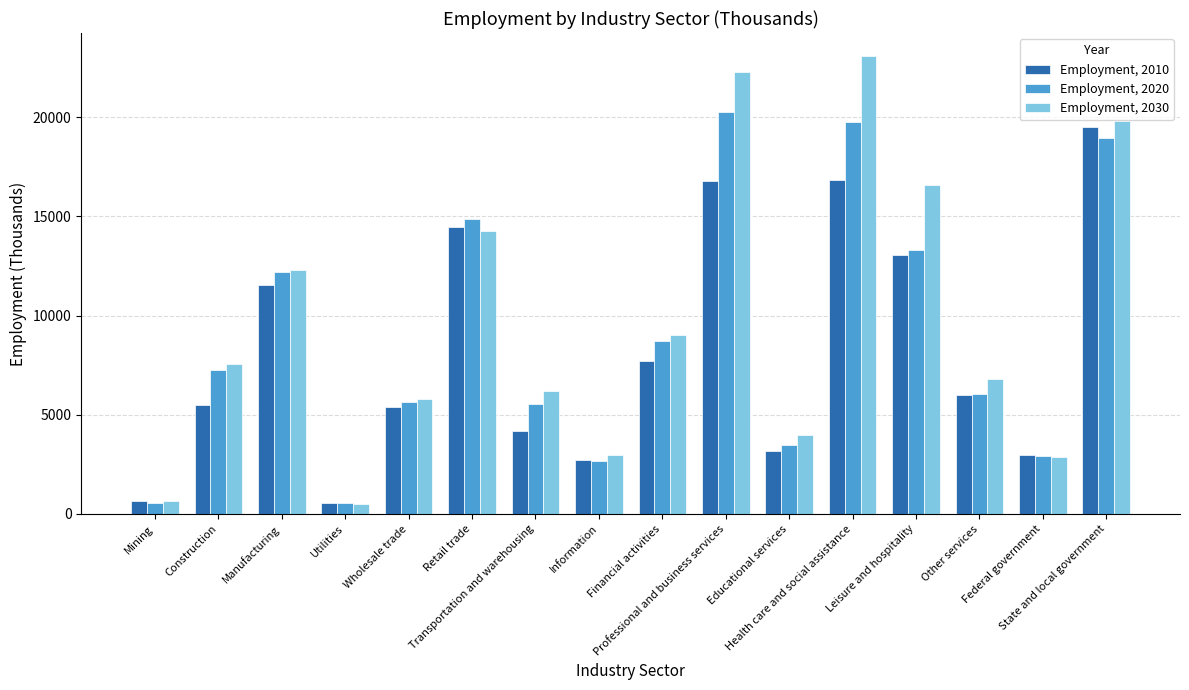

What is the greatest value displayed?

23092.6